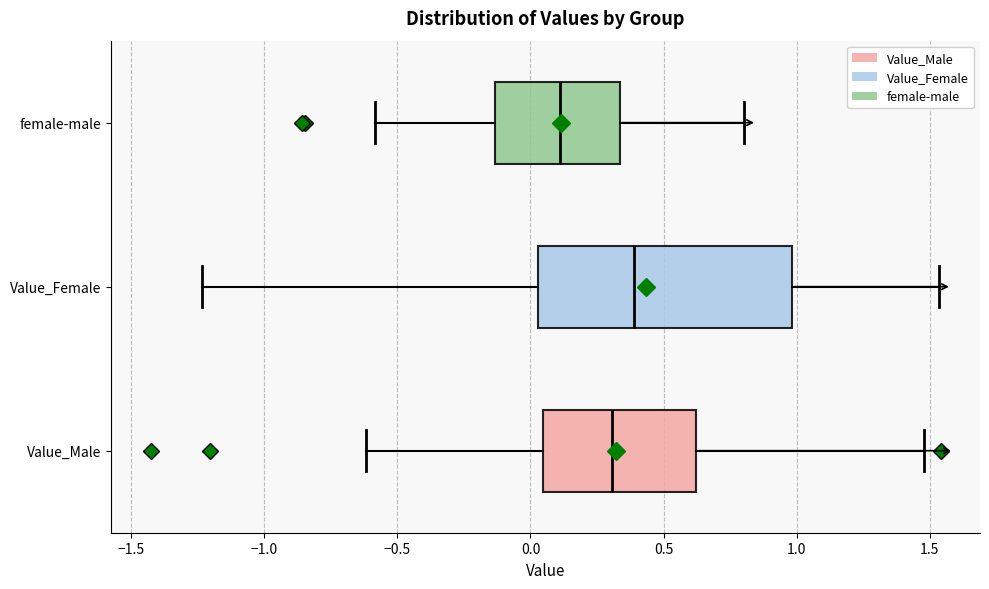

Which box has the furthest to the left median line?

female-male